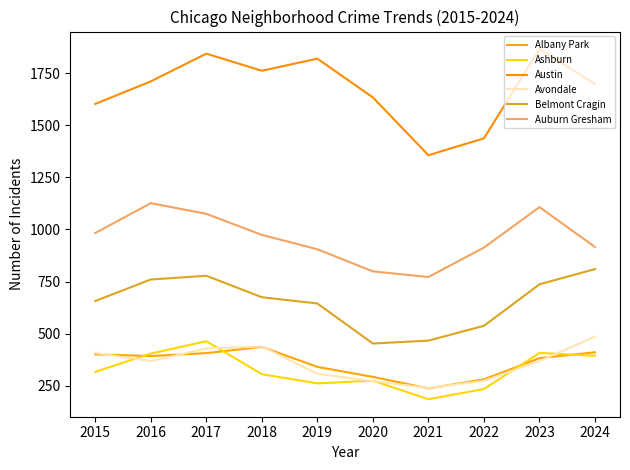

Does the chart display data point markers on the line(s)?

No